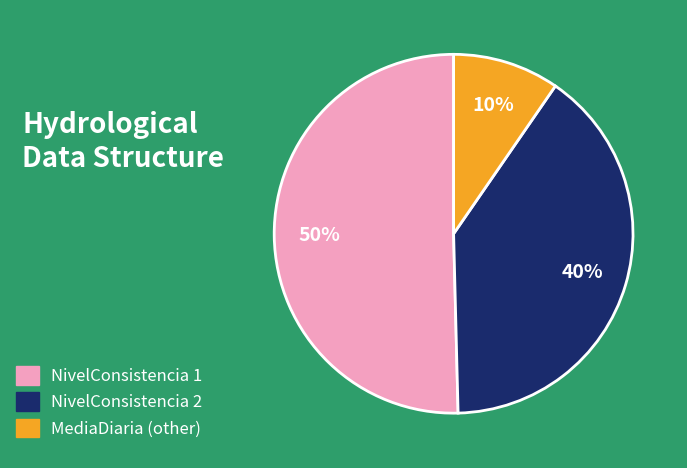

To the nearest percent, what is the average slice percentage?

33%